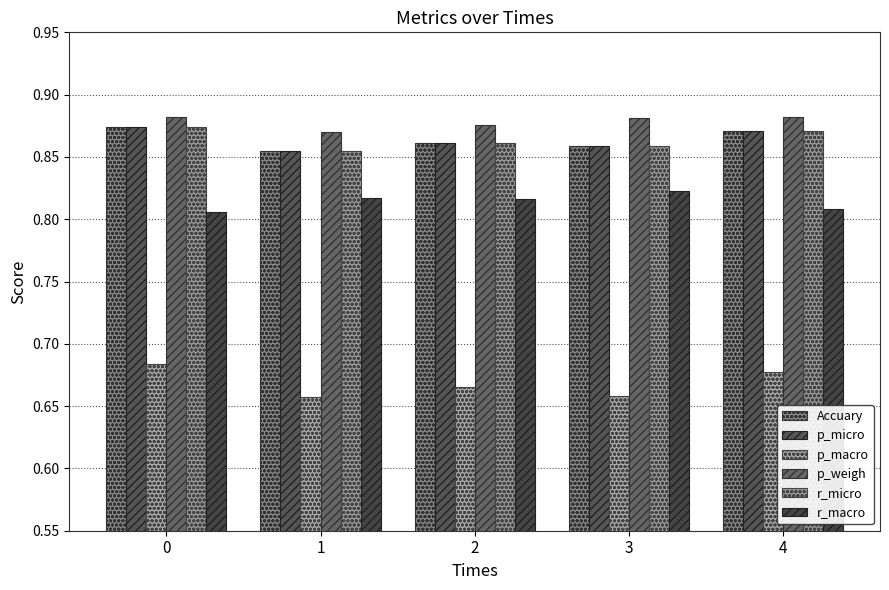

Reading right to left, what are all the values shown in this chart?

Accuary: 0.9	0.9	0.9	0.9	0.9
p_micro: 0.9	0.9	0.9	0.9	0.9
p_macro: 0.7	0.7	0.7	0.7	0.7
p_weigh: 0.9	0.9	0.9	0.9	0.9
r_micro: 0.9	0.9	0.9	0.9	0.9
r_macro: 0.8	0.8	0.8	0.8	0.8